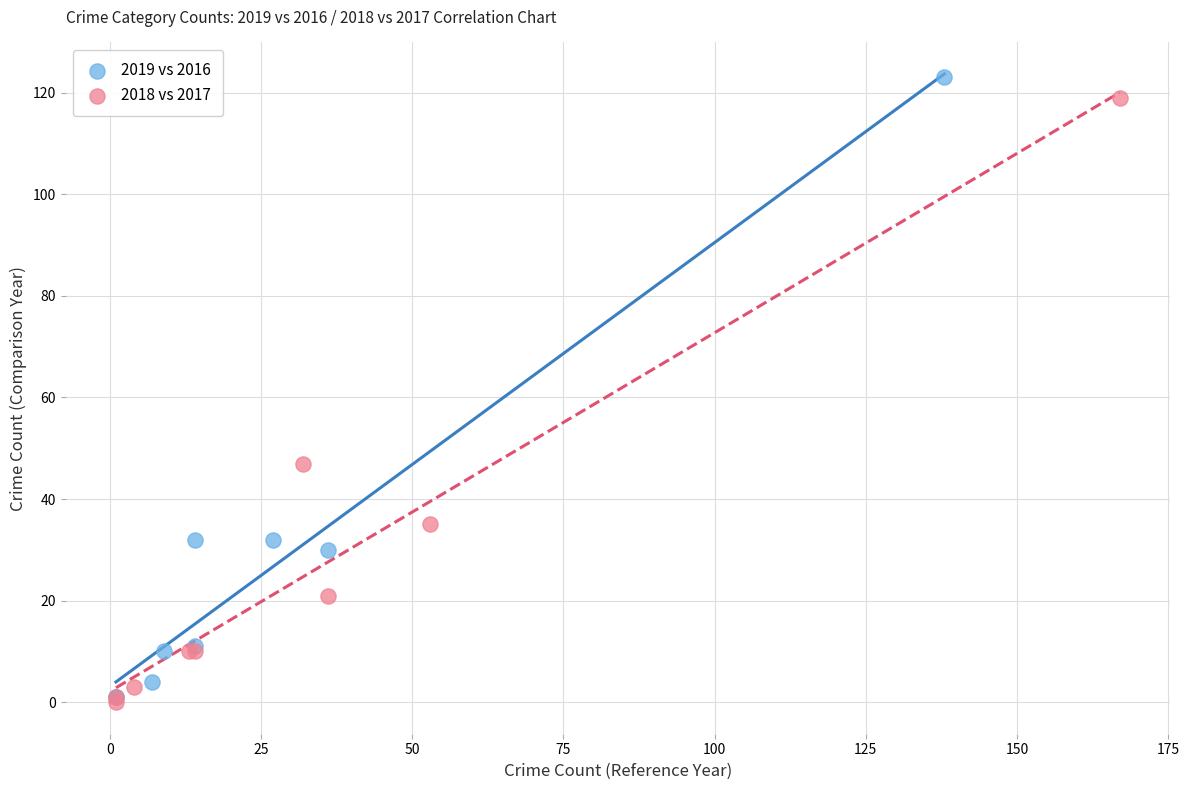

Which series has the widest spread of Y values?

2019 vs 2016